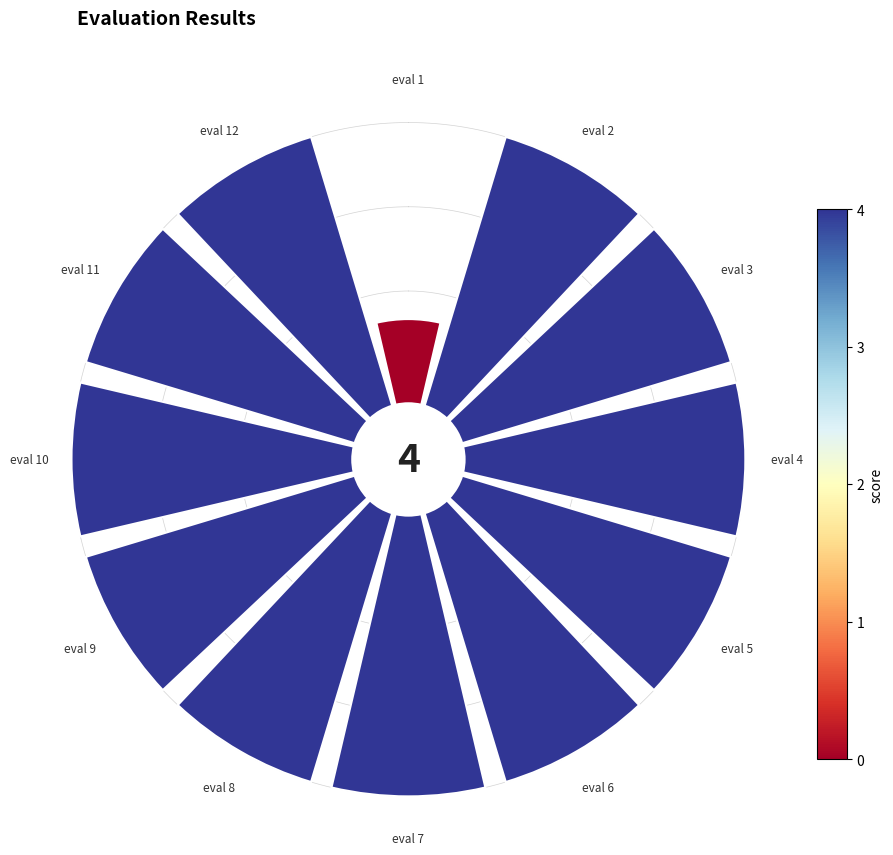

Is there a majority slice in this chart?

No